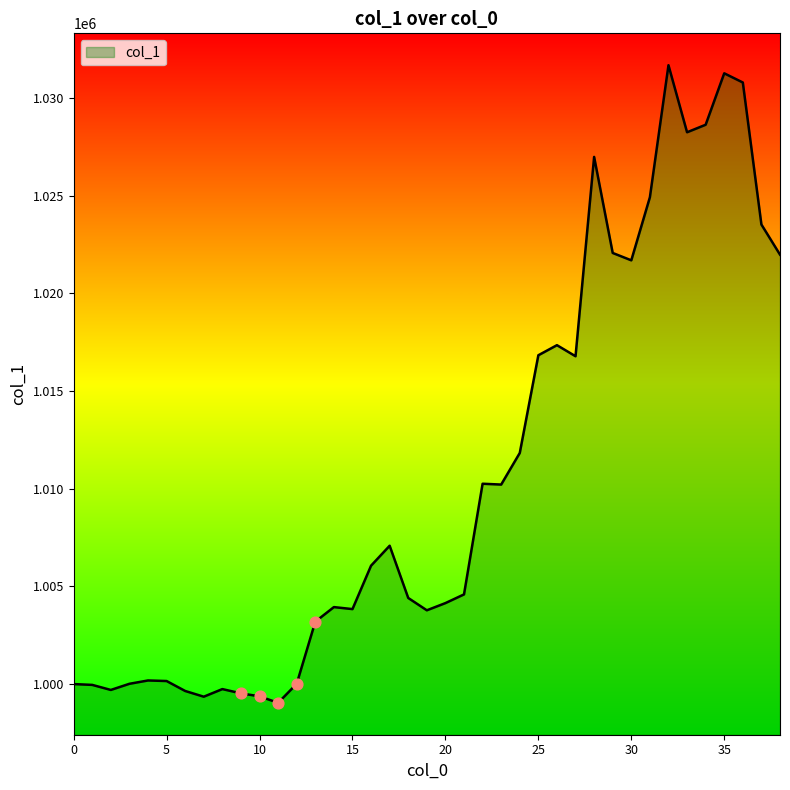

What is the minimum value shown in the chart?

999039.5